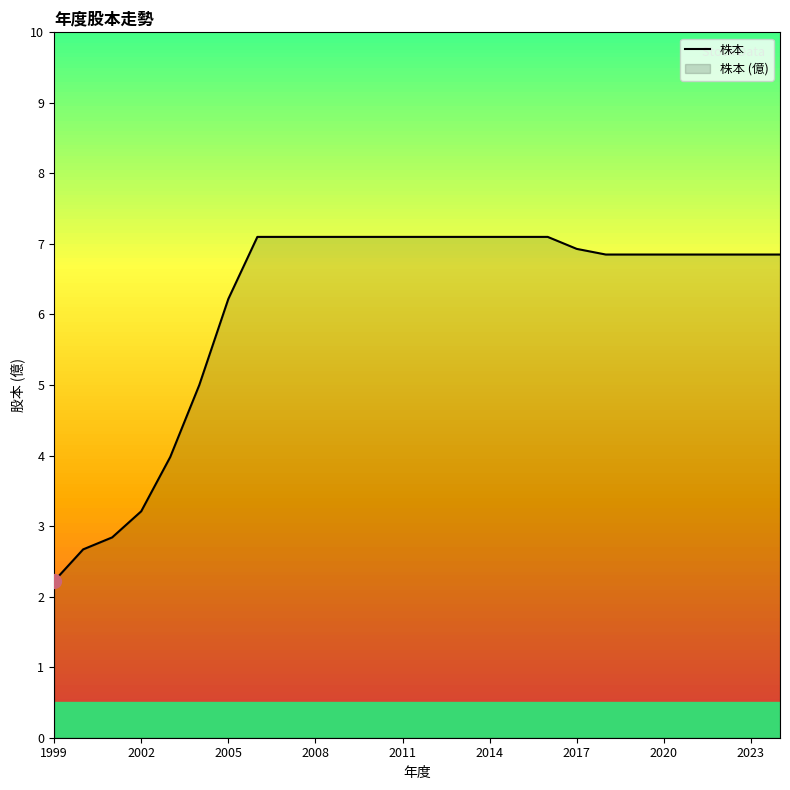

Which category has the lowest value across all series?

1999